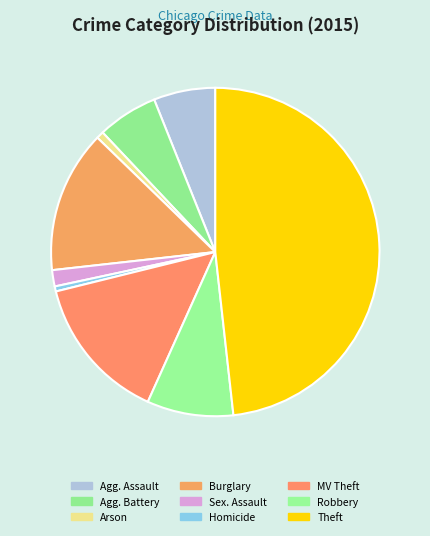

Count the number of slices in the pie.

9